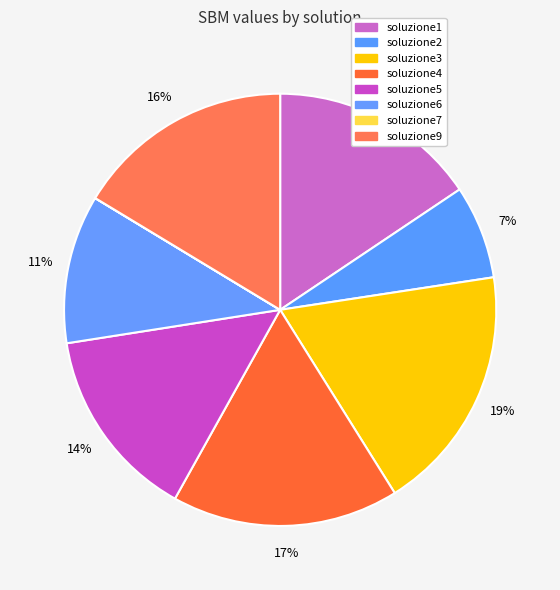

Which category has the biggest portion of the pie?

soluzione3